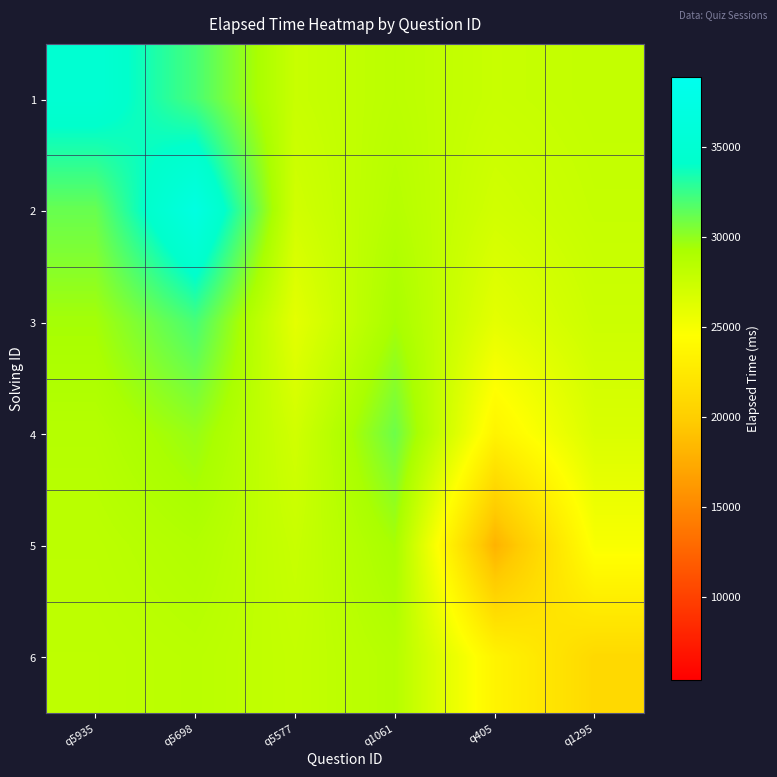

Reading left to right, extract all data points from this chart.

1: q5935=35000.0	q5698=32044.0	q5577=27596.2	q1061=28272.2	q405=27592.4	q1295=27871.8
2: q5935=31145.3	q5698=37000.0	q5577=27101.3	q1061=28605.7	q405=27092.8	q1295=27714.7
3: q5935=29413.3	q5698=32044.0	q5577=26000.0	q1061=29348.0	q405=25981.0	q1295=27365.0
4: q5935=28635.0	q5698=29817.1	q5577=27101.3	q1061=31000.0	q405=23506.7	q1295=26586.7
5: q5935=28285.3	q5698=28816.5	q5577=27596.2	q1061=29348.0	q405=18000.0	q1295=24854.7
6: q5935=28128.2	q5698=28366.9	q5577=27818.6	q1061=28605.7	q405=23506.7	q1295=21000.0